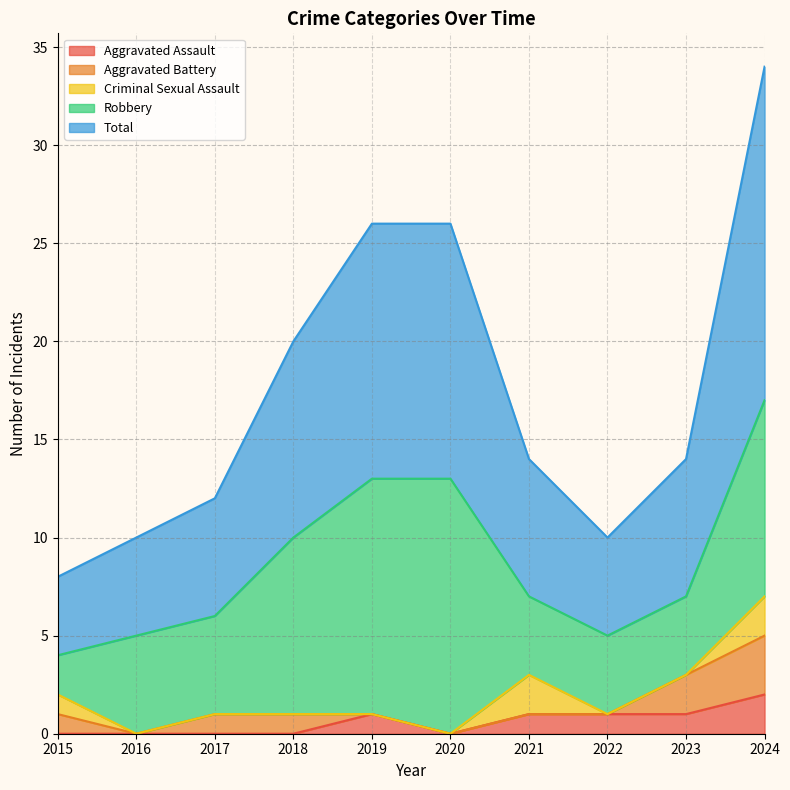

What is the sum of all Aggravated Battery values?

8